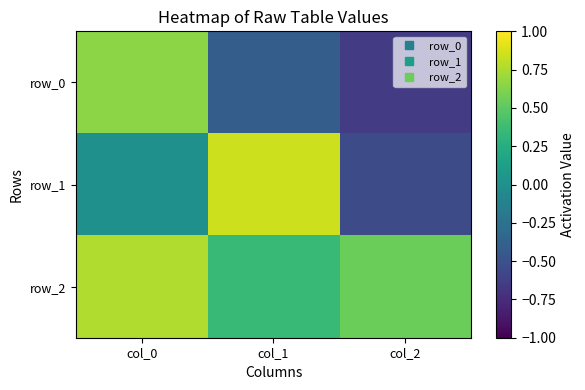

List the series in order of their overall mean, highest first.

row_2, row_1, row_0